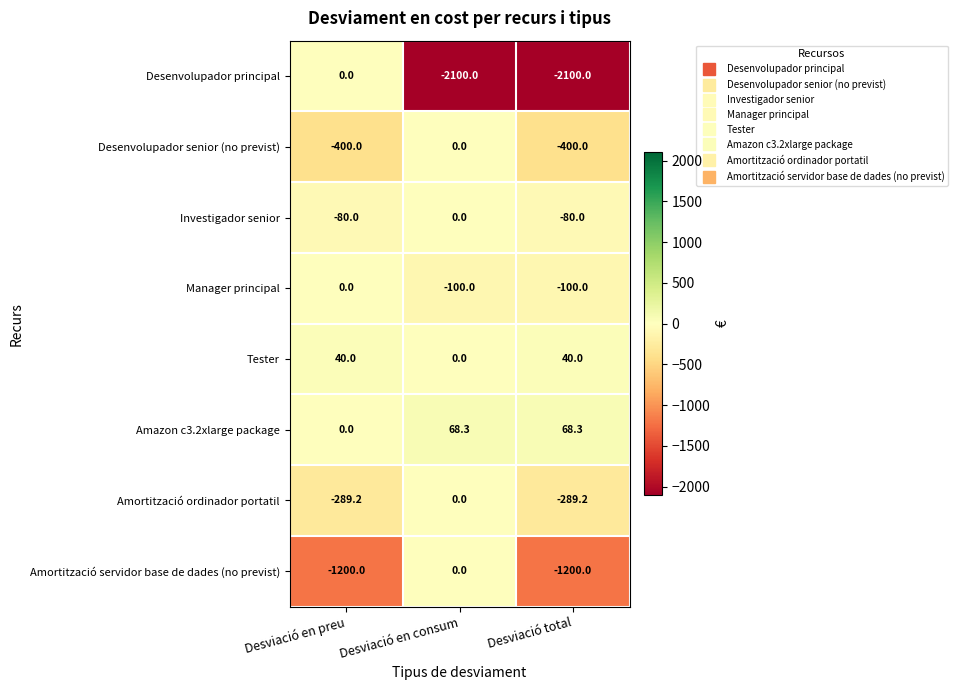

What is the smallest value displayed?

-2100.0